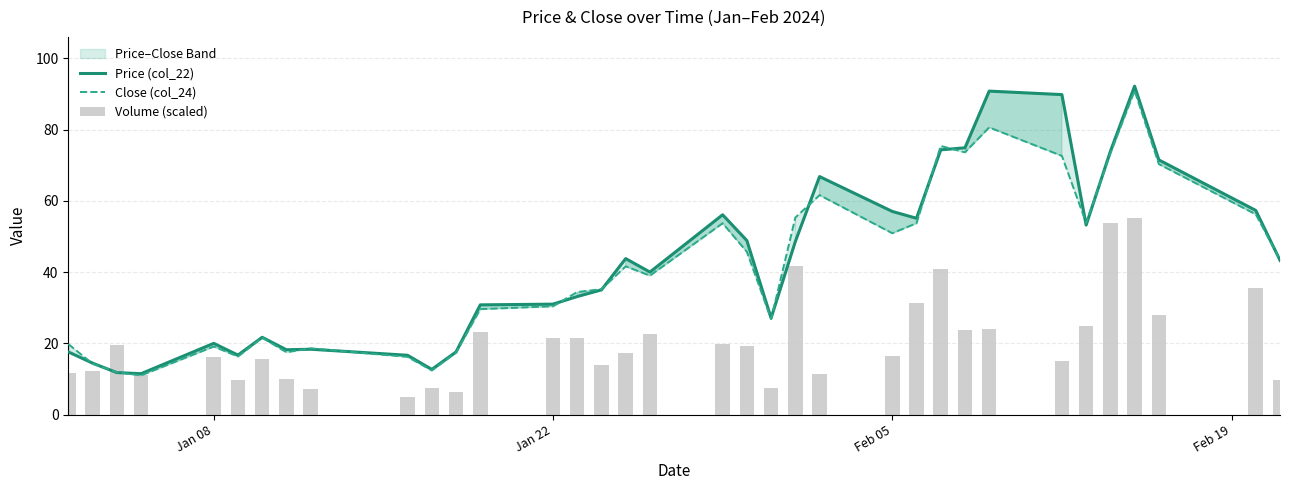

Which series has the largest range (max minus min)?

Price (col_22)